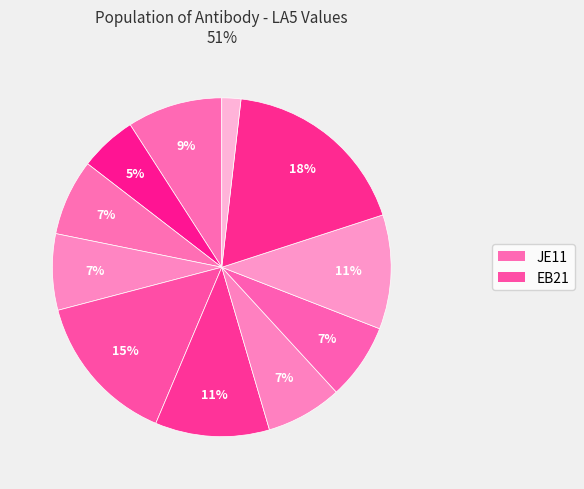

Is there a majority slice in this chart?

No